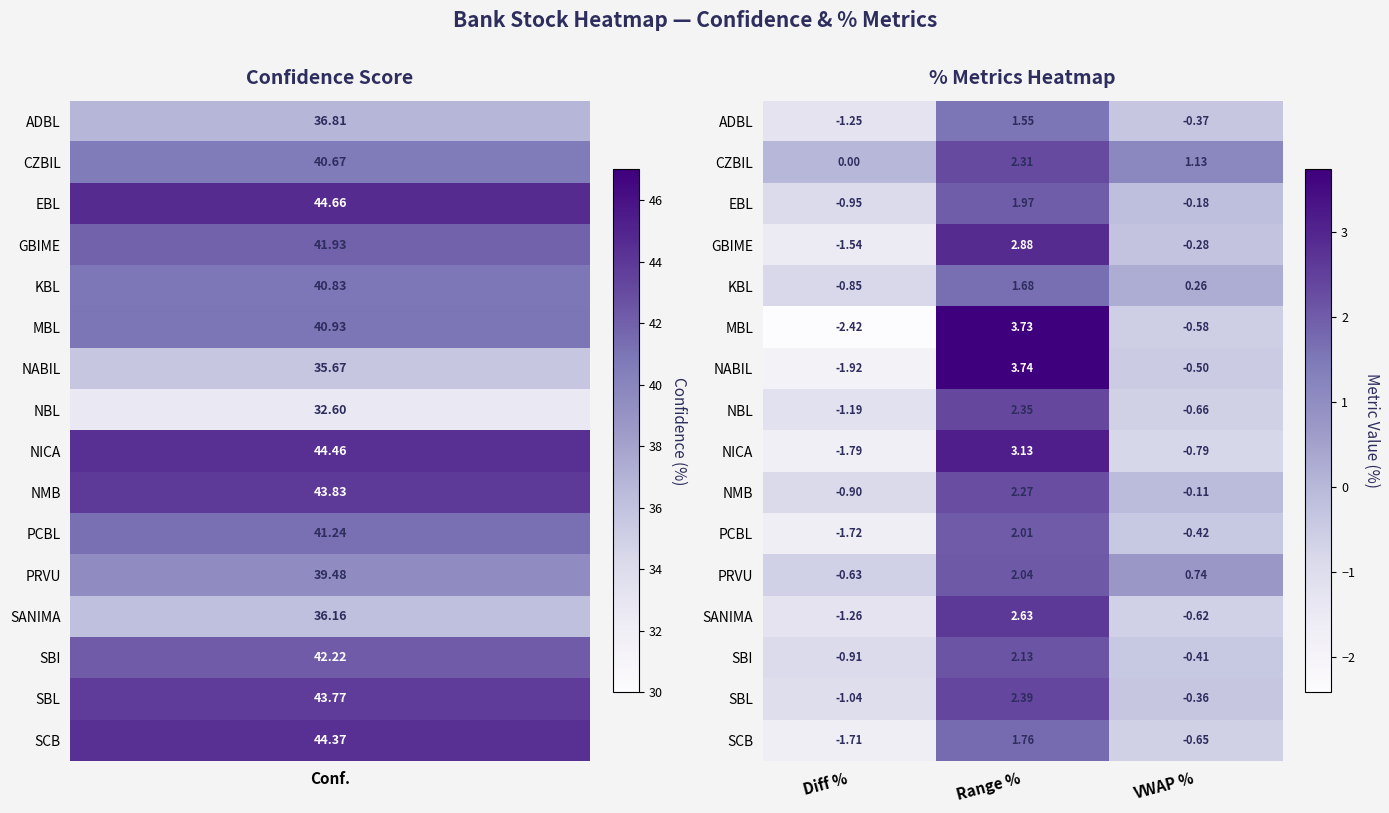

Which series changed the most between Range % and VWAP %?

MBL